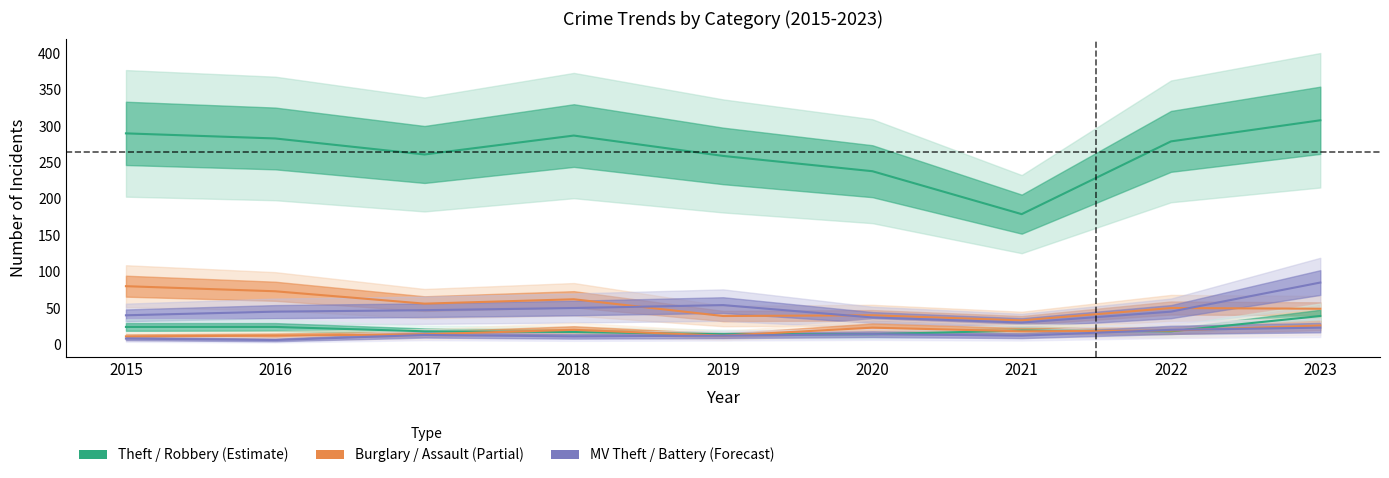

How many interior local peaks does the Burglary series have?

3